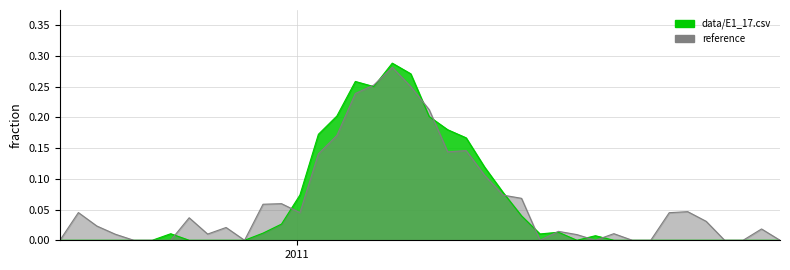

List the labels in order of value, largest first.

2011-02-06, 2011-02-13, 2011-01-23, 2011-01-30, 2011-01-16, 2011-02-20, 2011-02-27, 2011-01-09, 2011-03-06, 2011-03-13, 2011-03-20, 2011-01-02, 2011-03-27, 2010-12-26, 2011-04-10, 2010-12-19, 2010-11-14, 2011-04-03, 2011-04-24, 2010-10-03, 2010-10-10, 2010-10-17, 2010-10-24, 2010-10-31, 2010-11-07, 2010-11-21, 2010-11-28, 2010-12-05, 2010-12-12, 2011-04-17, 2011-05-01, 2011-05-08, 2011-05-15, 2011-05-22, 2011-05-29, 2011-06-05, 2011-06-12, 2011-06-19, 2011-06-26, 2011-07-03